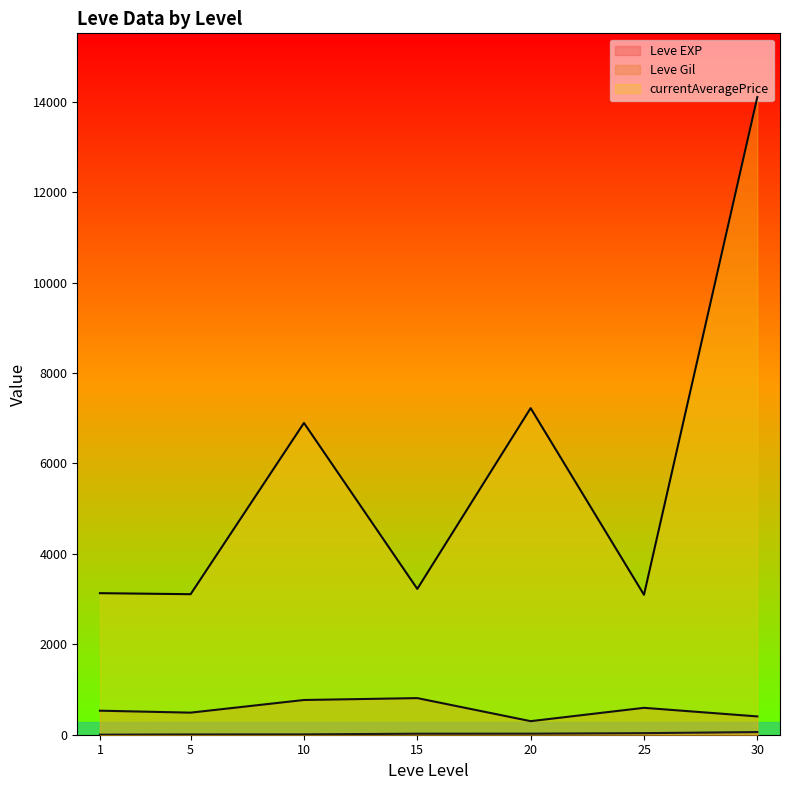

Which series has the widest spread of values?

currentAveragePrice